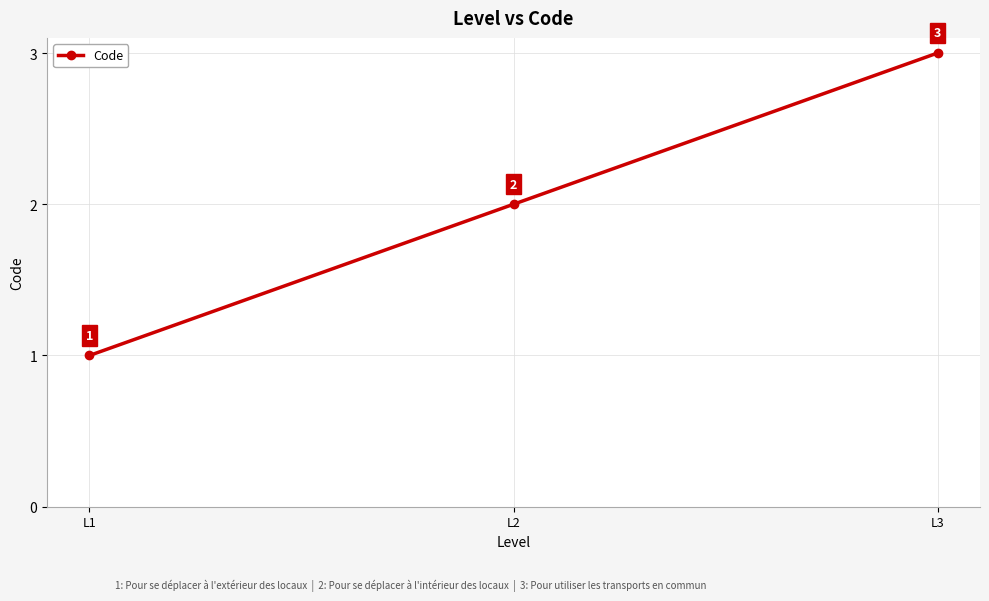

Count the values in the range 1 to 3.

3